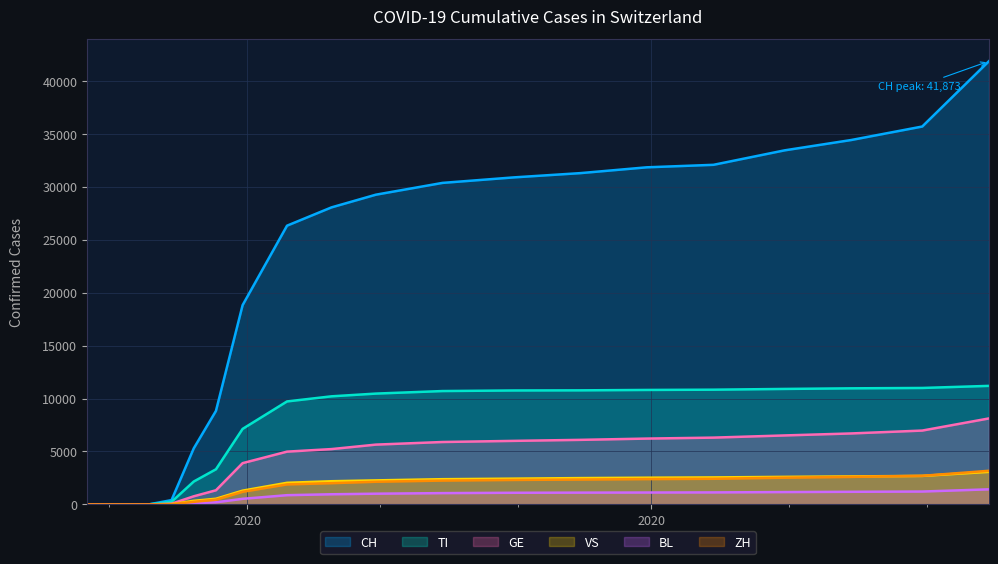

How many positive values does the CH series have?

18